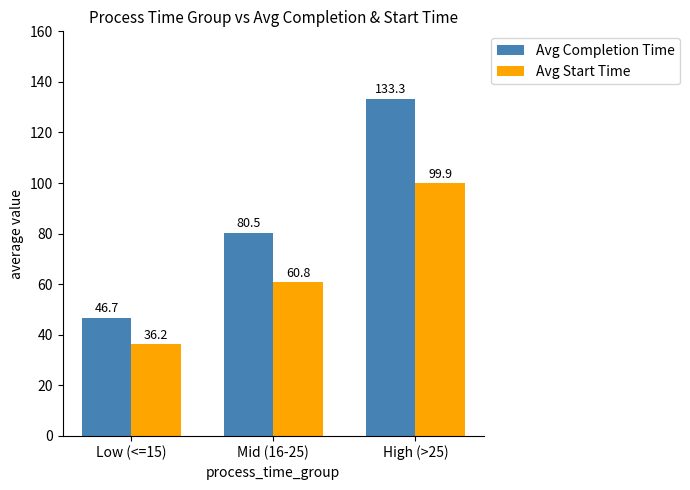

Which label corresponds to the smallest value in the chart?

Low (<=15)